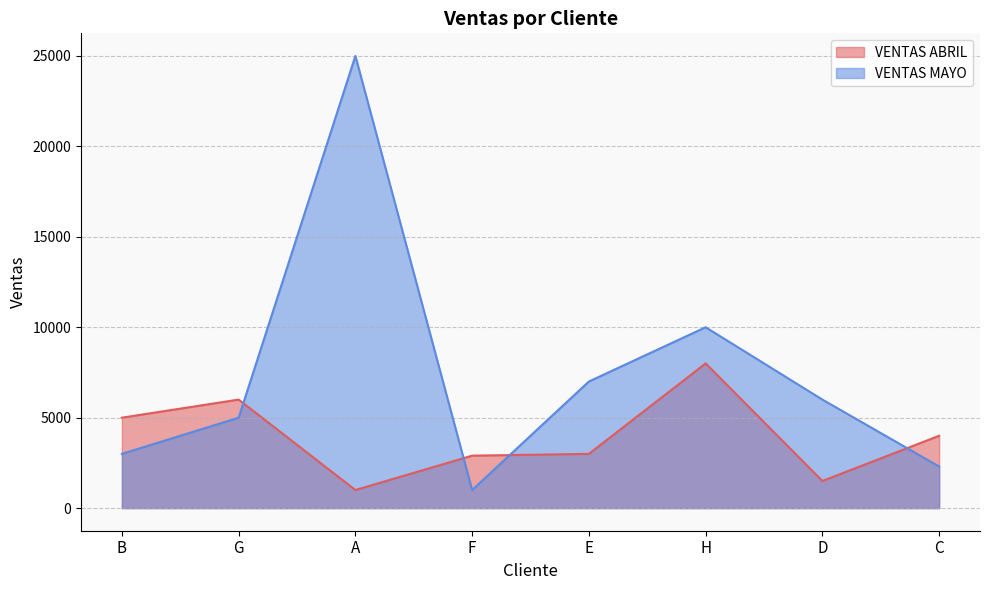

What is the maximum value shown in the chart?

25000